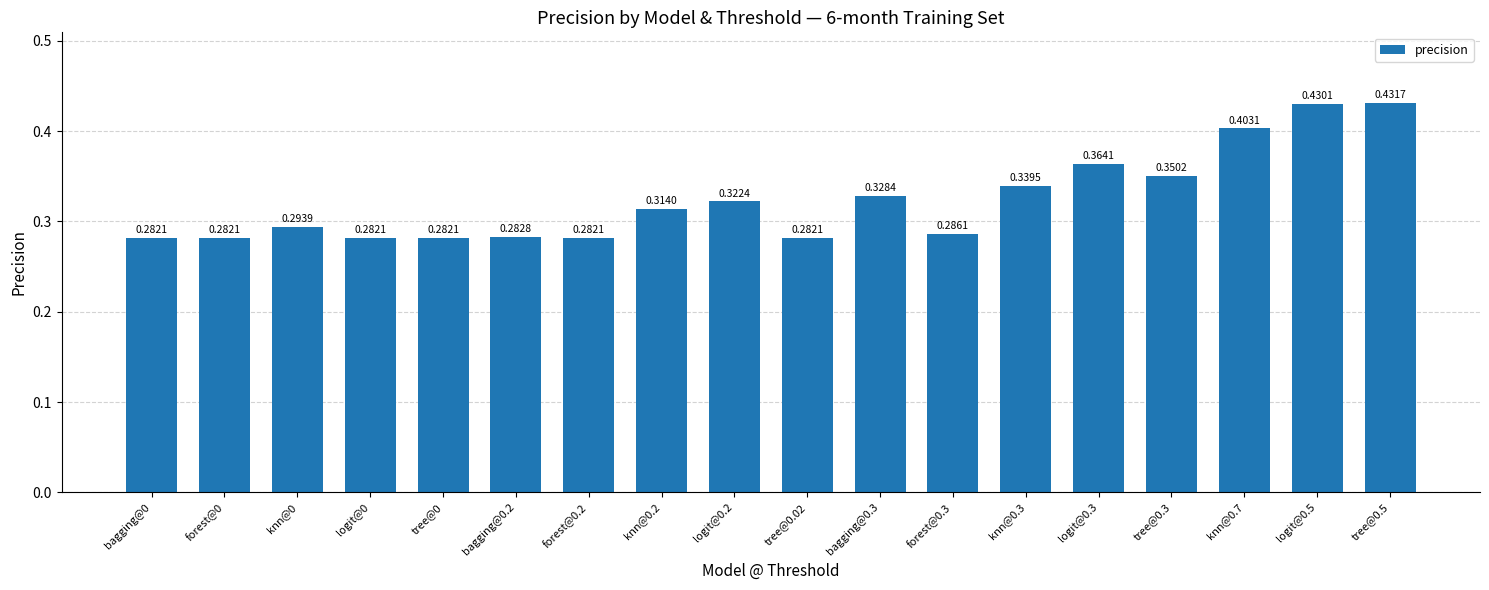

What is the sum of the values at tree@0 and forest@0.2?

0.6